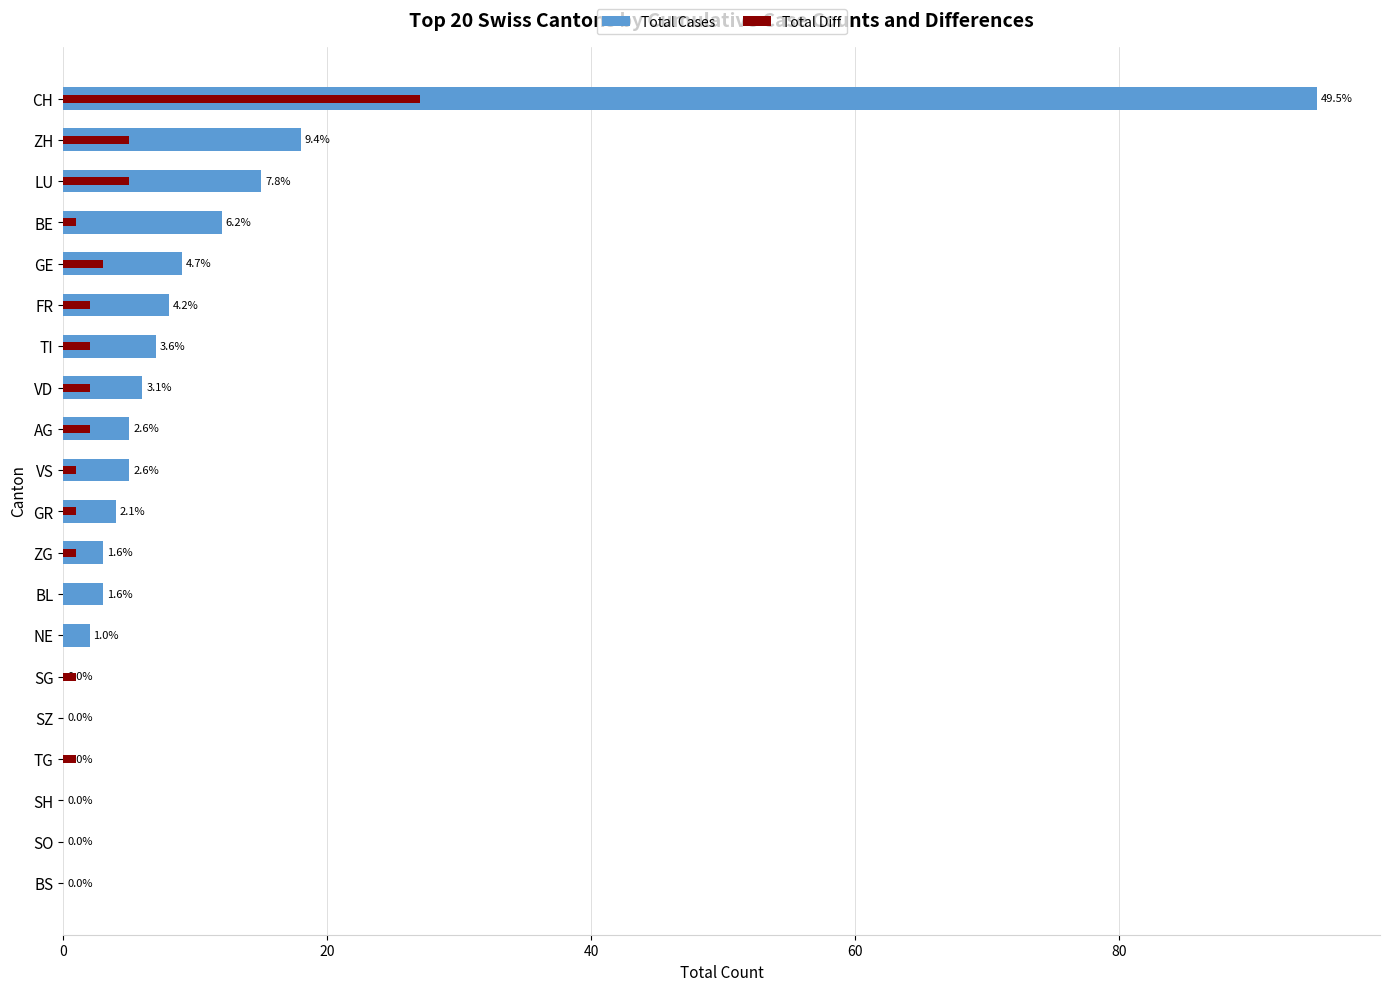

Rank the series at TG from lowest to highest value.

Total Cases, Total Diff